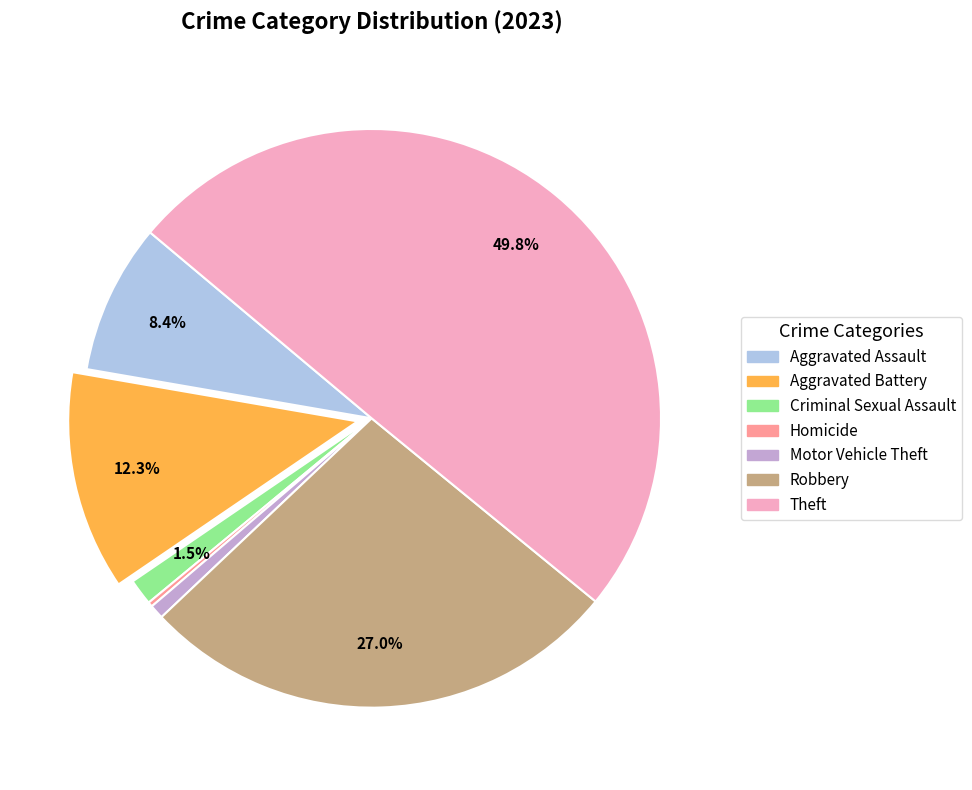

To the nearest percent, what percentage of the pie is Theft?

50%